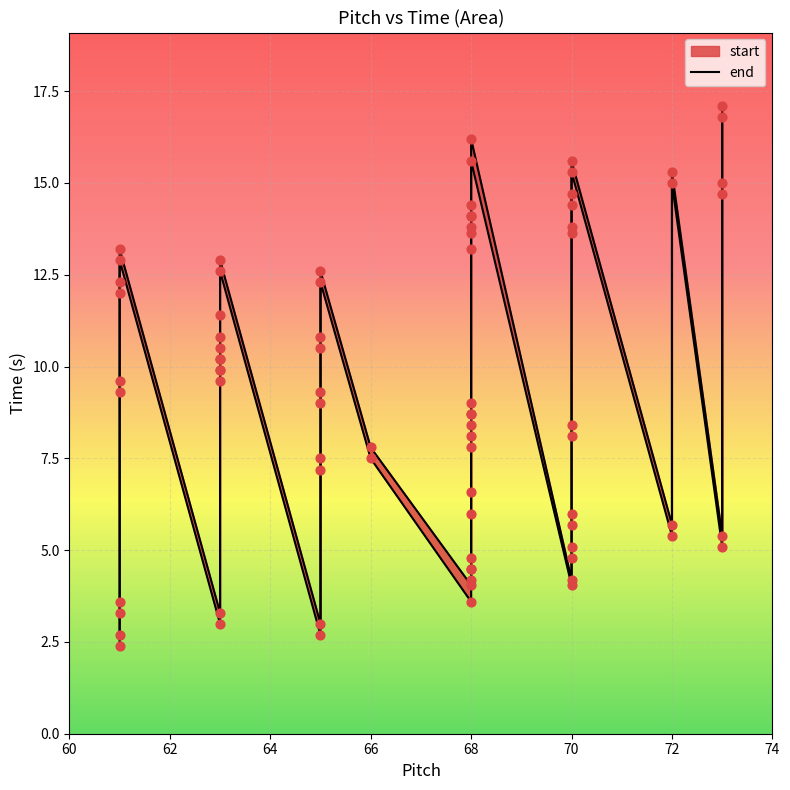

Is the value of start at 39 greater than the value of end at 18?

Yes